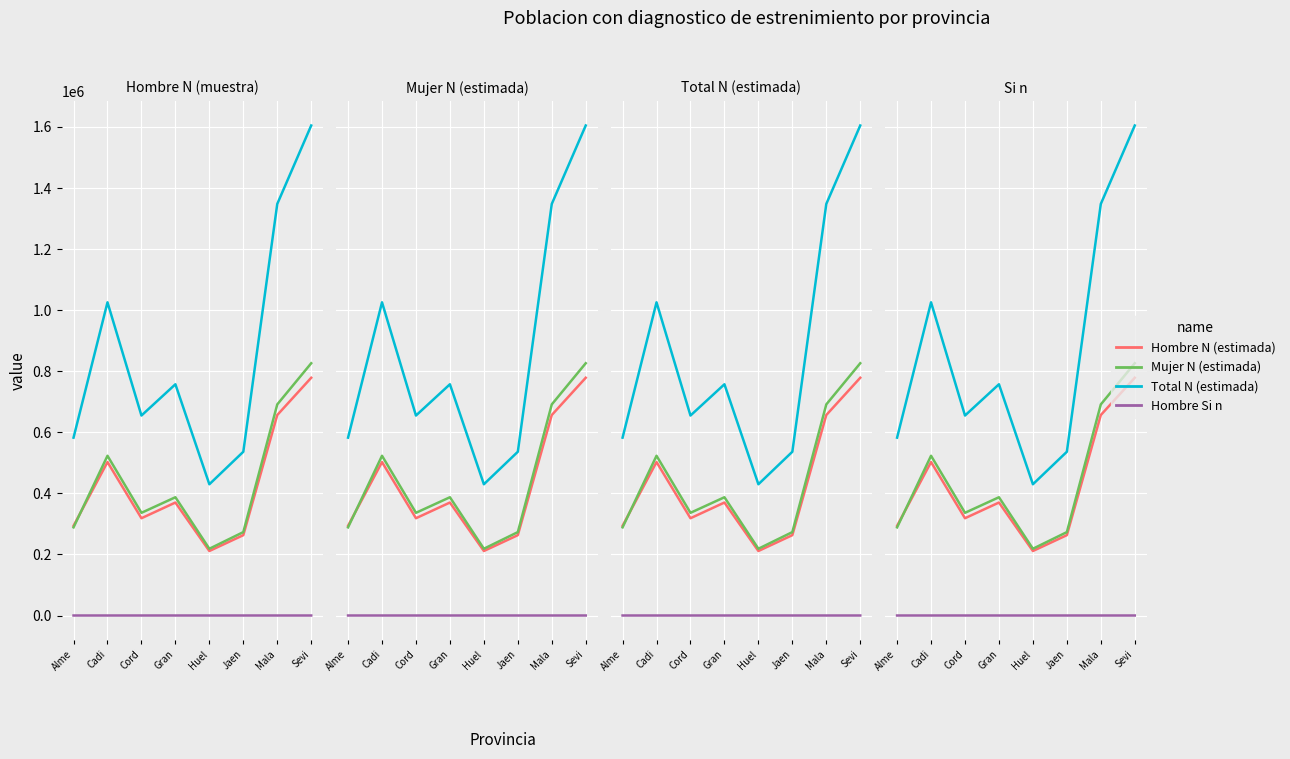

How many data points in Total N (estimada) are less than 757247?

4